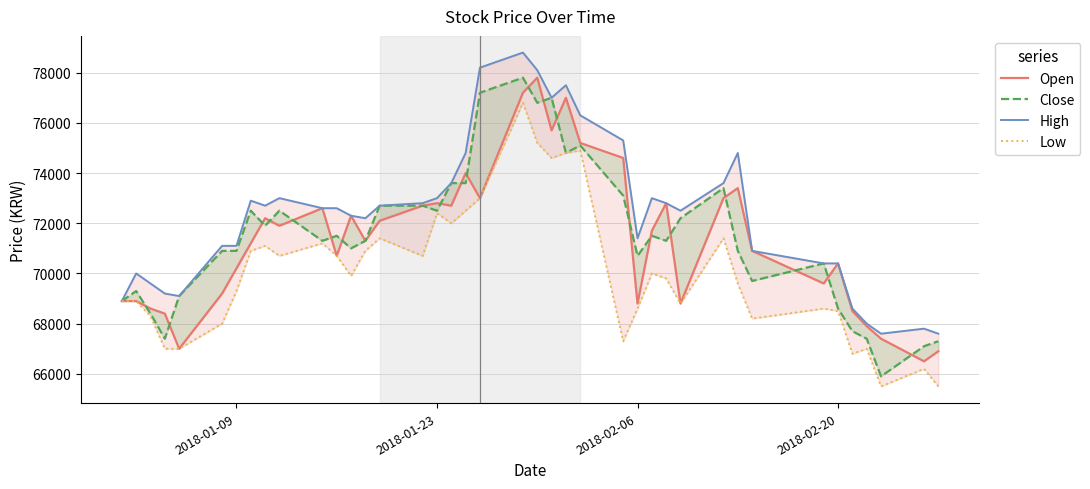

How many data points in Open are less than 71700?

20